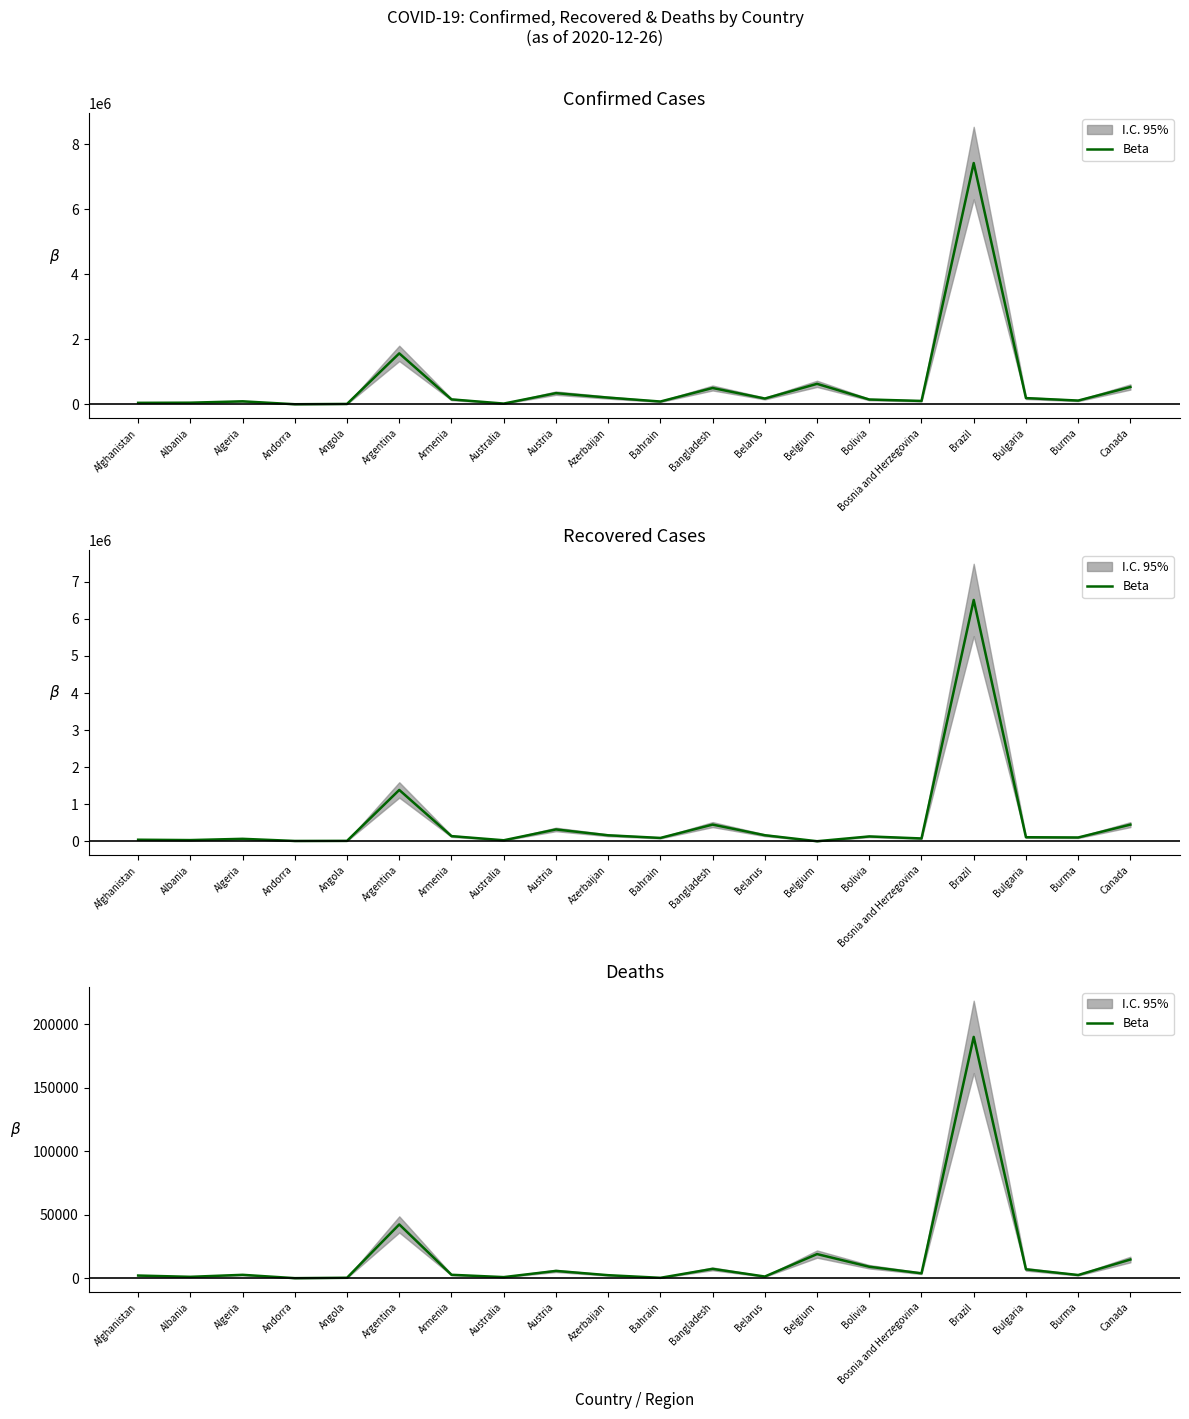

What is the change in value from Armenia to Bangladesh?

+4665